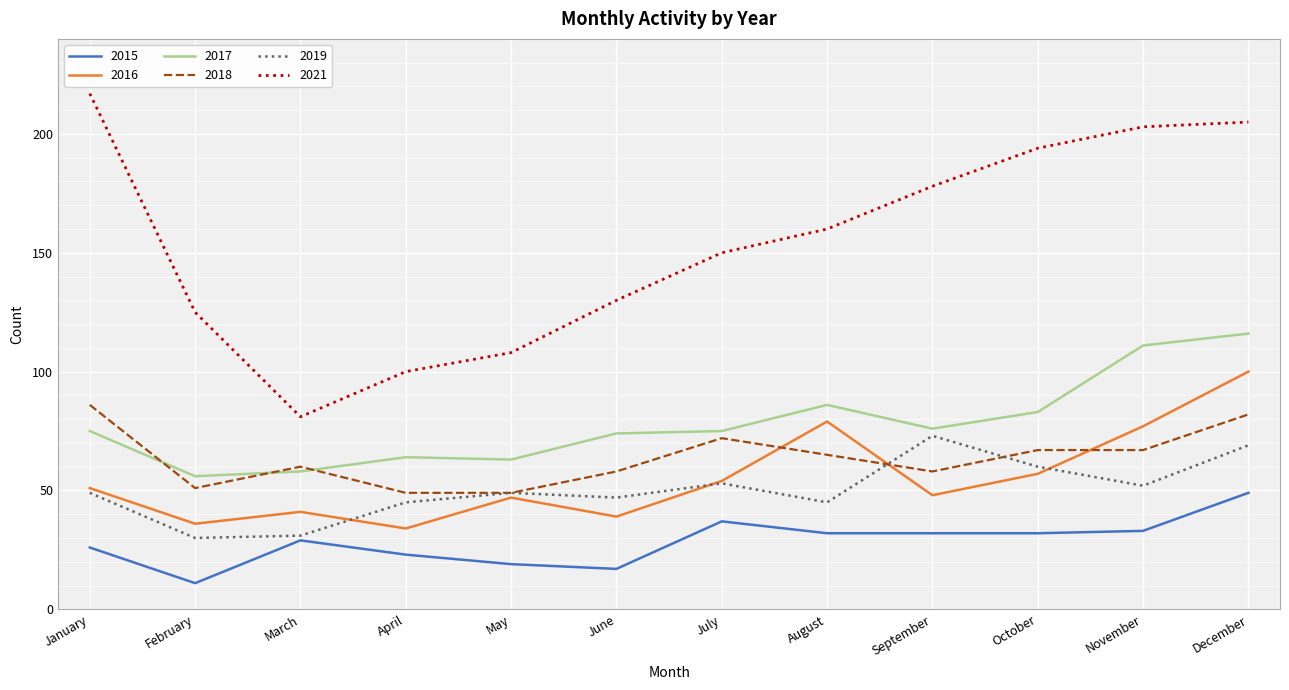

How many times do 2016 and 2019 cross each other?

4